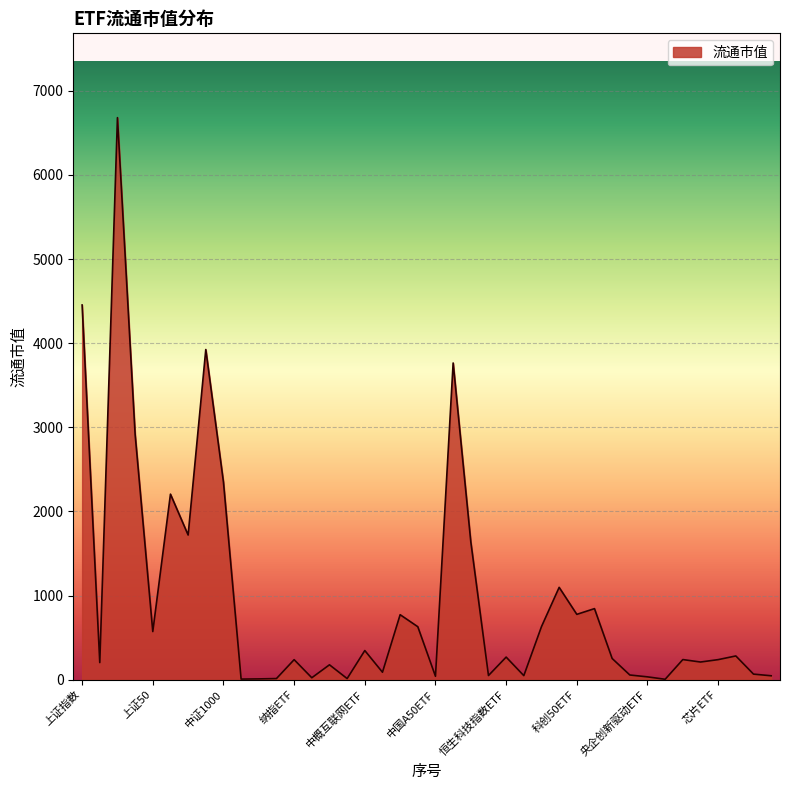

What is the maximum value shown in the chart?

6681.5